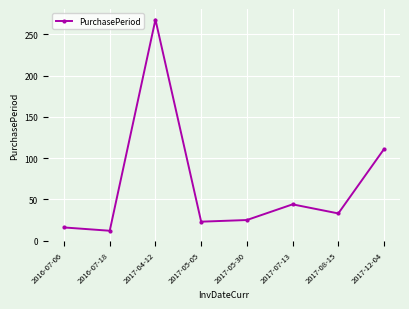

What is the greatest value displayed?

268